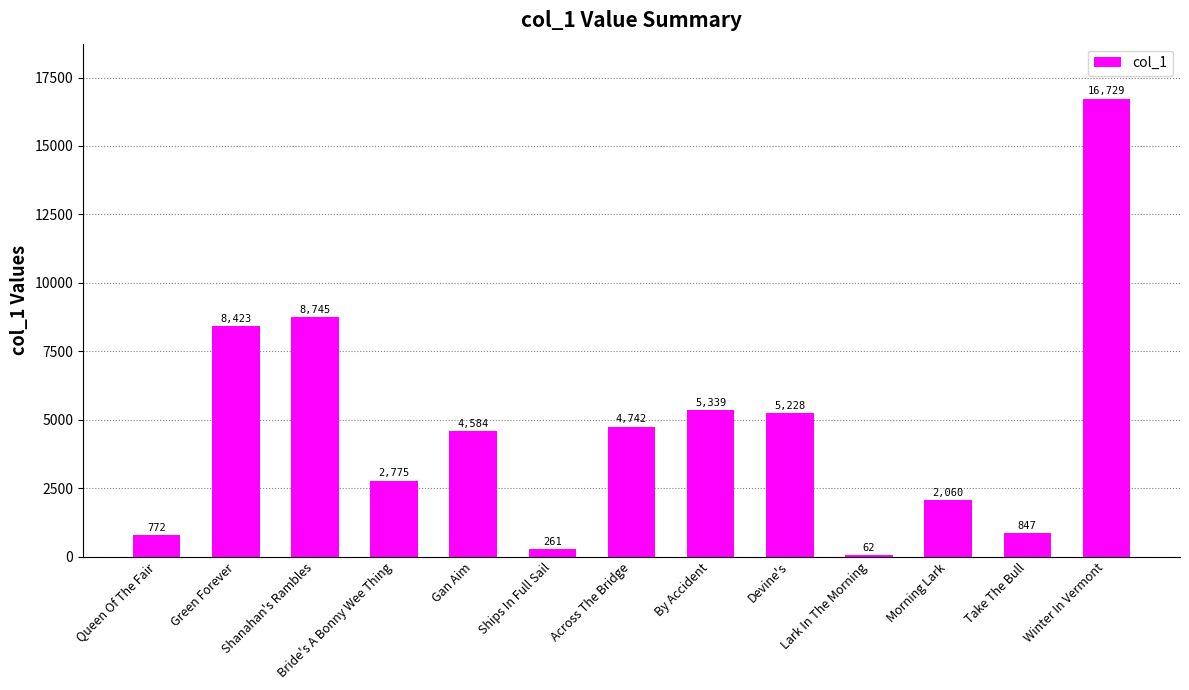

How many distinct data groups are displayed?

1